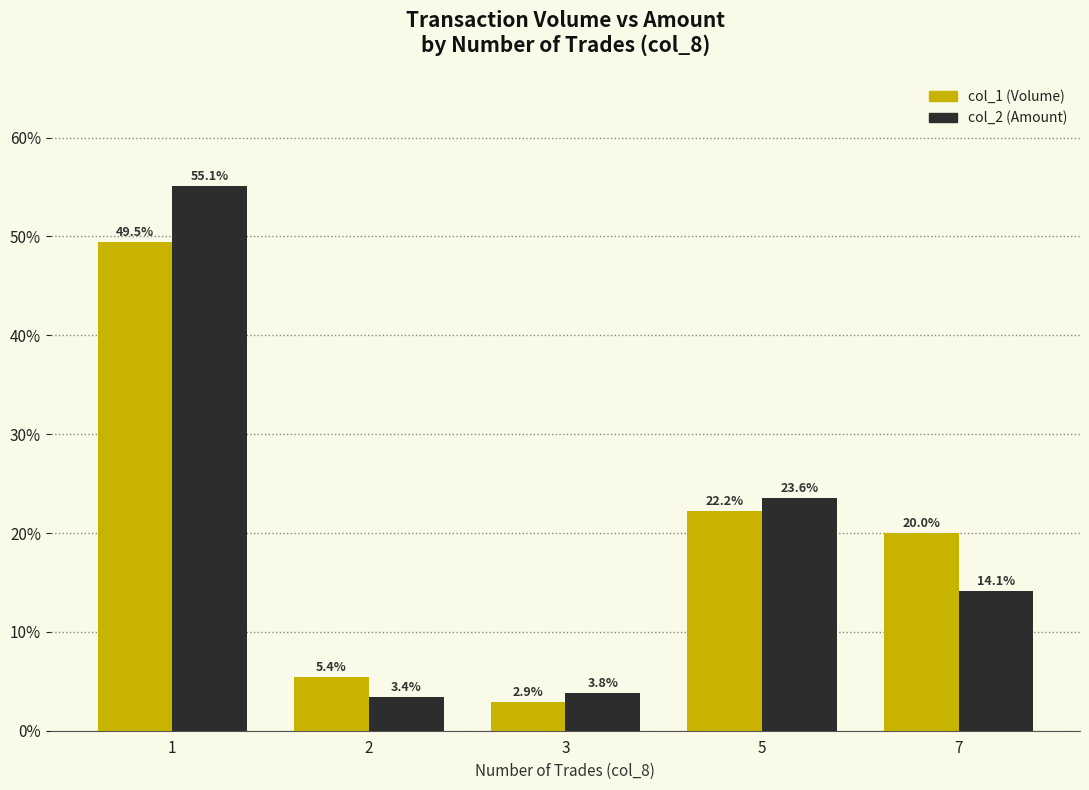

List the labels in order of col_1 (Volume) value, smallest first.

3, 2, 7, 5, 1